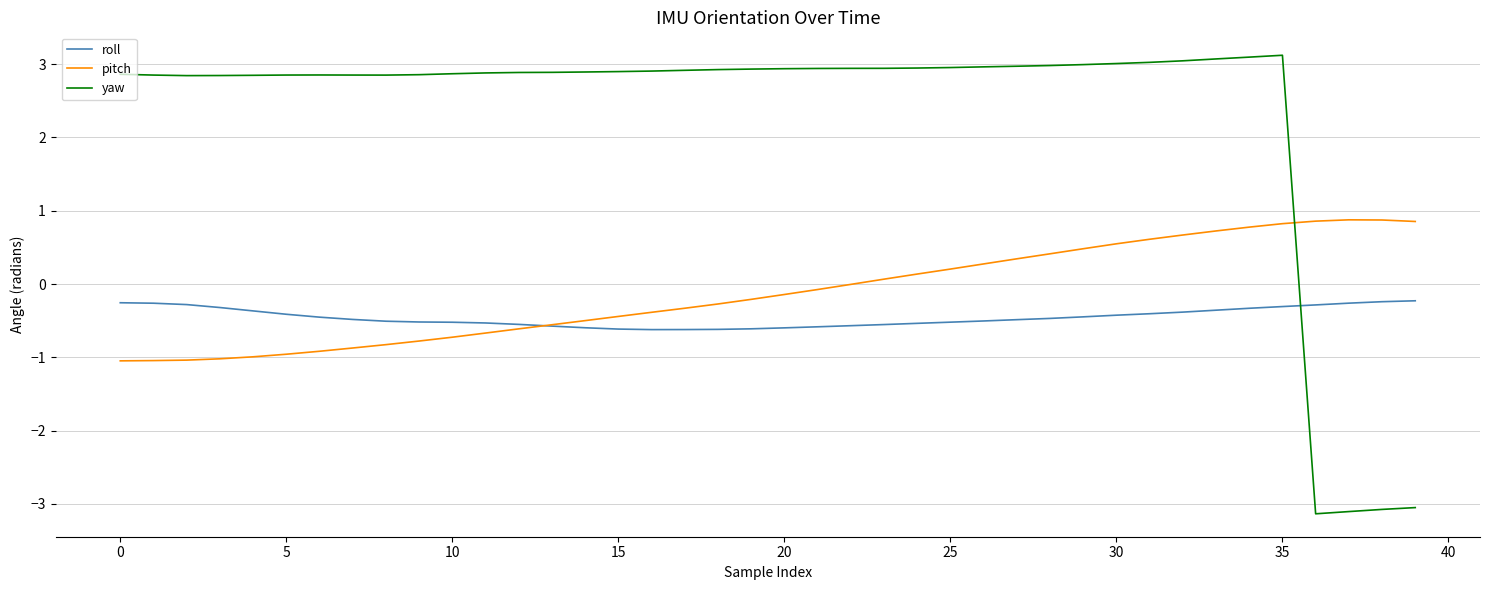

Which series has the largest range (max minus min)?

yaw